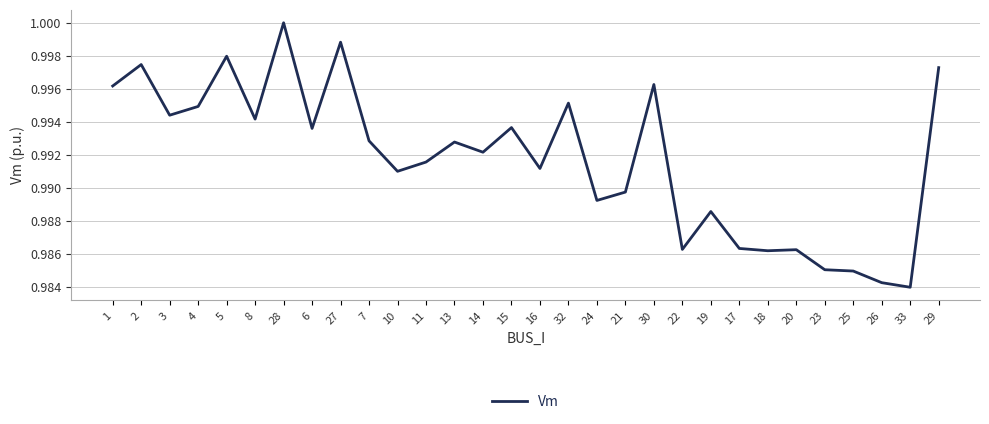

Is it true that the value at 32 is 1.0?

True